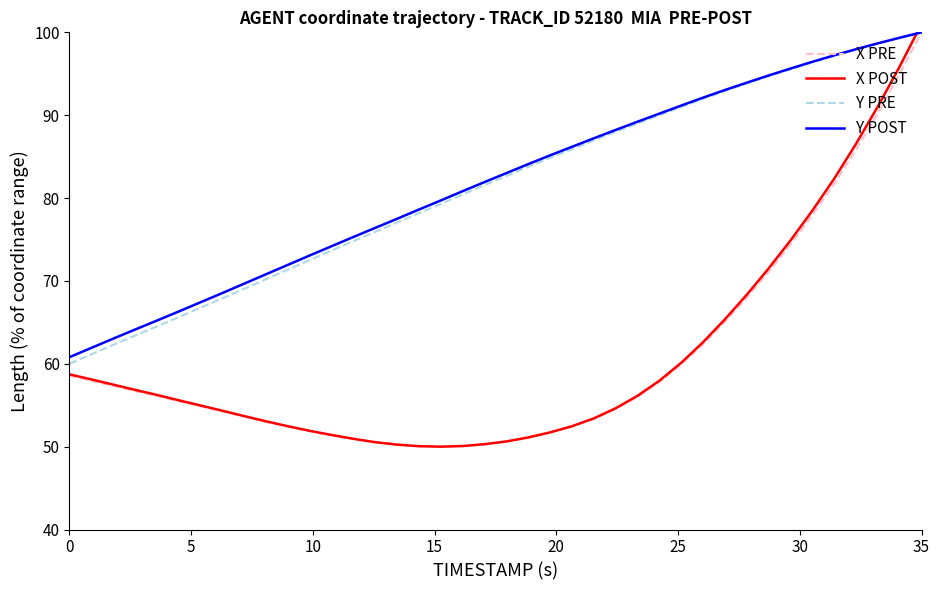

Does the chart have visible grid lines?

No